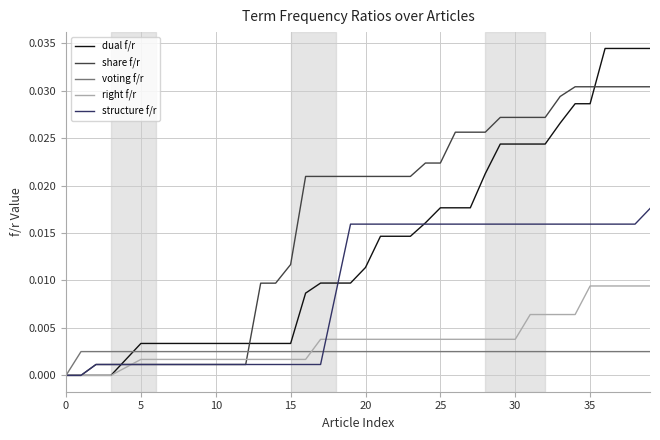

Which series has the largest total across all categories?

share f/r